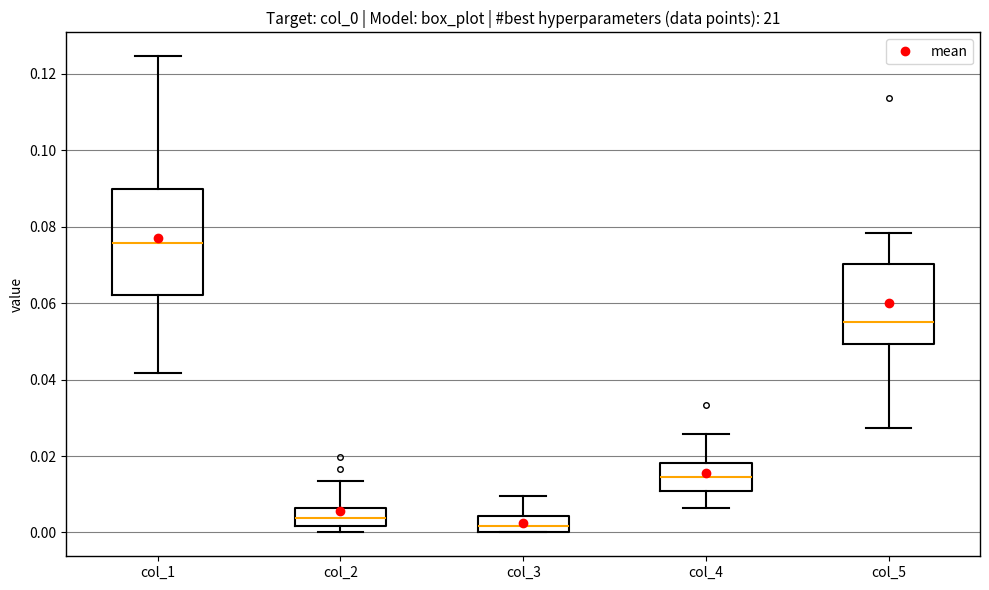

Which box's median line is the lowest?

col_3